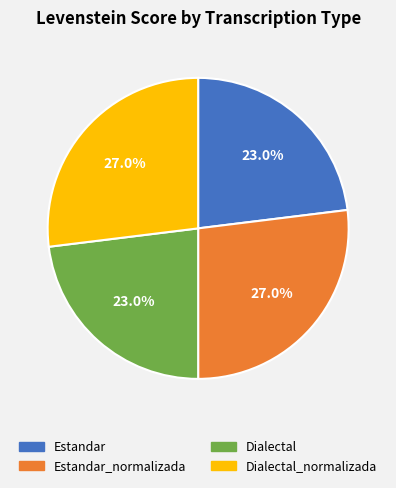

Does any single category account for the majority?

No